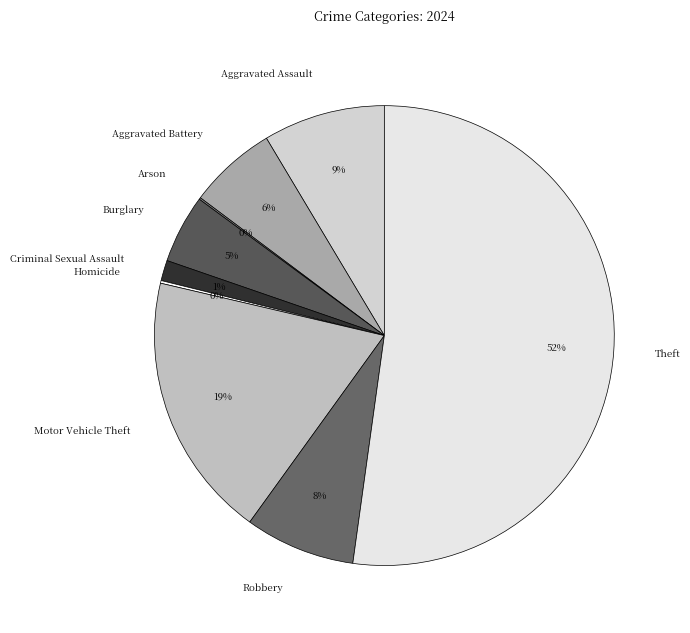

Which slice represents more than half of the pie?

Theft